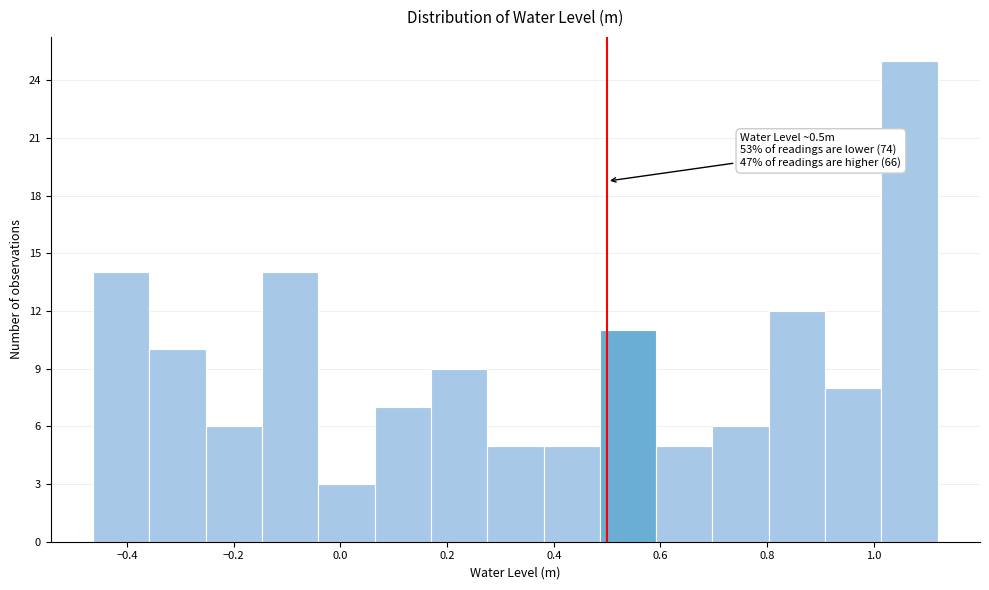

Over which range of the x-axis is the bar tallest?

1.02 to 1.12